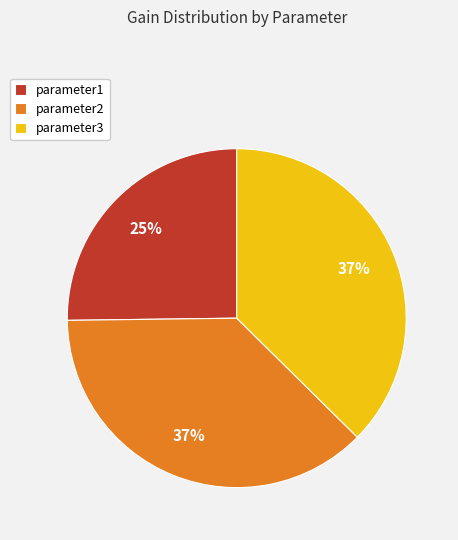

To the nearest percent, what is the difference between the largest and smallest slice percentages?

12%